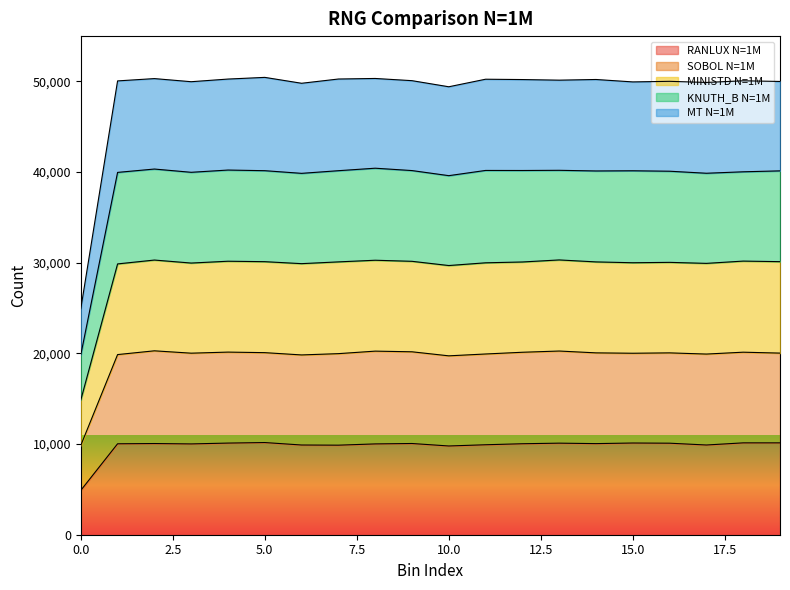

What are all the series names shown in the legend?

RANLUX N=1M, SOBOL N=1M, MINISTD N=1M, KNUTH_B N=1M, MT N=1M